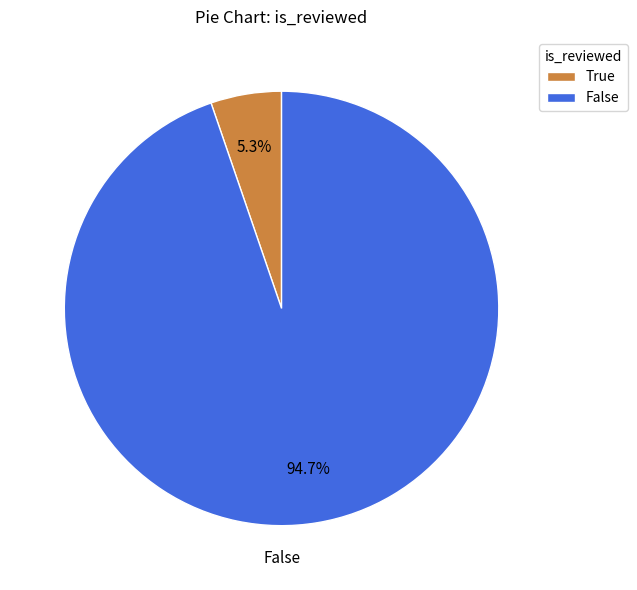

What is the majority slice?

False